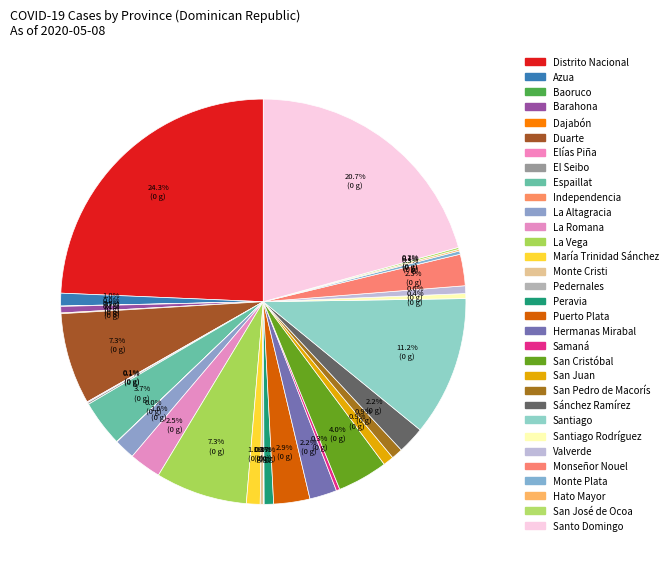

How many slices are in this pie chart?

32